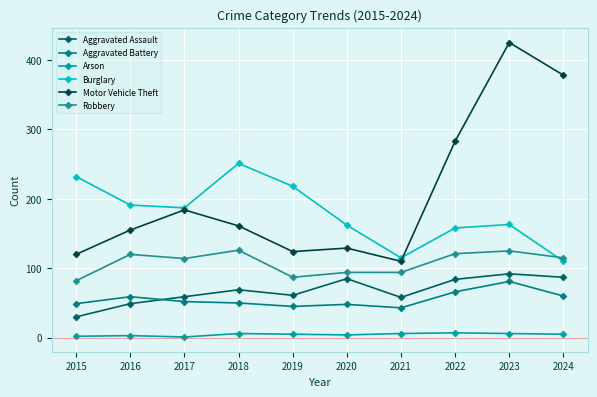

What is the sum of the Burglary values at 2018 and 2023?

414